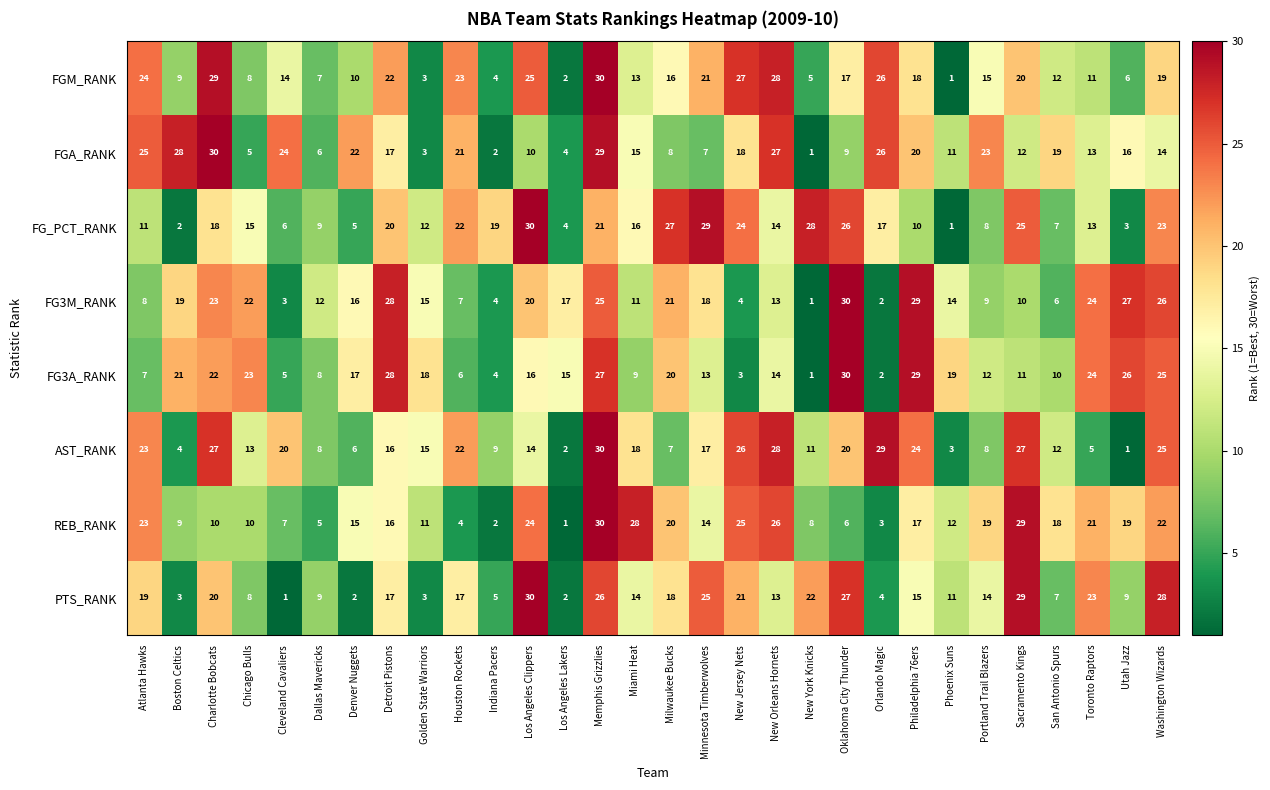

How many categories are shown in the chart?

30